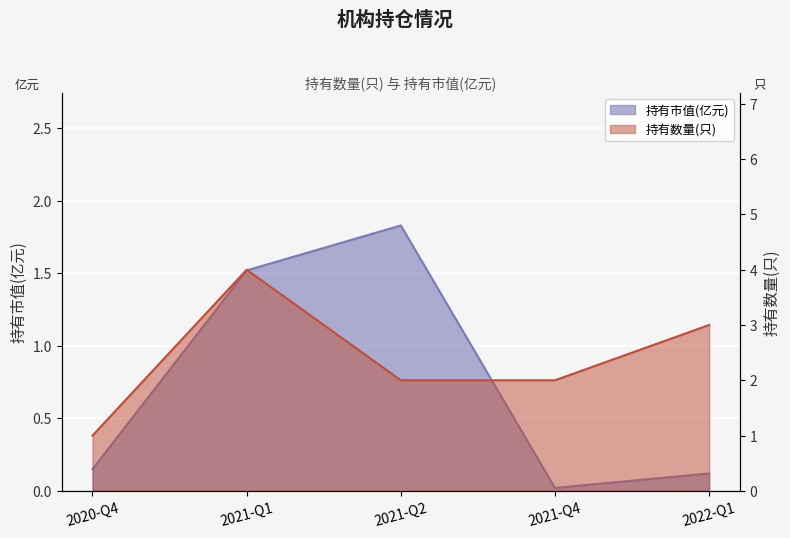

Where is 持有市值(亿元) nearest to the value 0?

2021-Q4